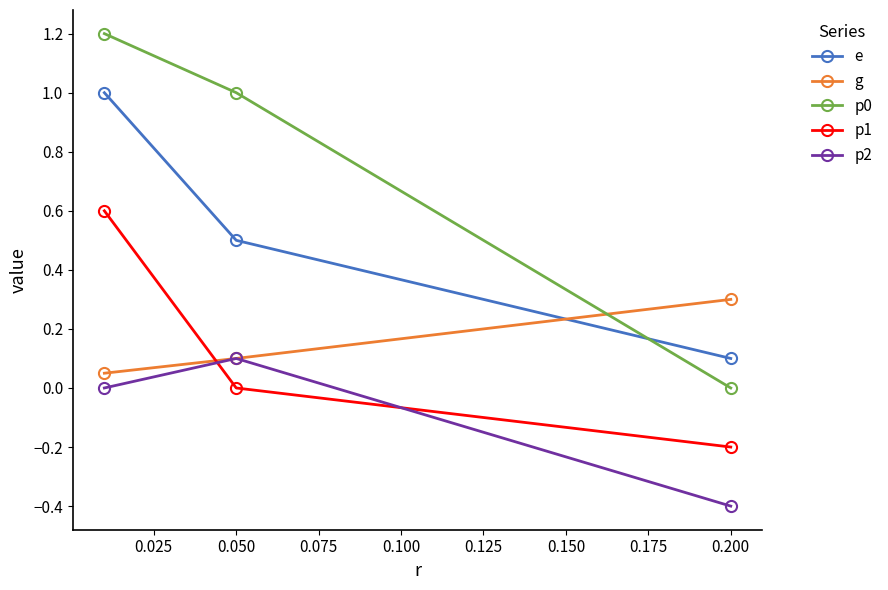

True or false: p1 has a value of 1.0 at 0.050.

False